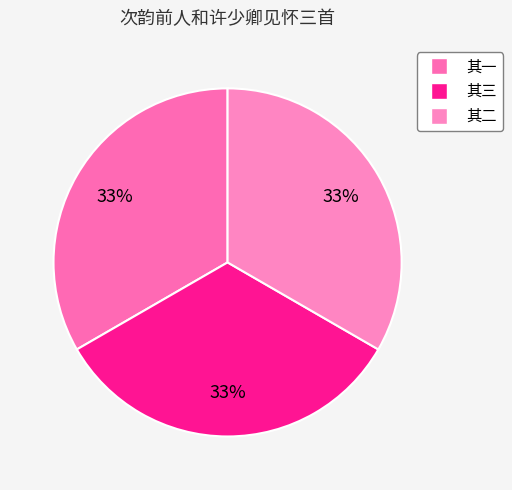

To the nearest percent, what is the average slice percentage?

33%